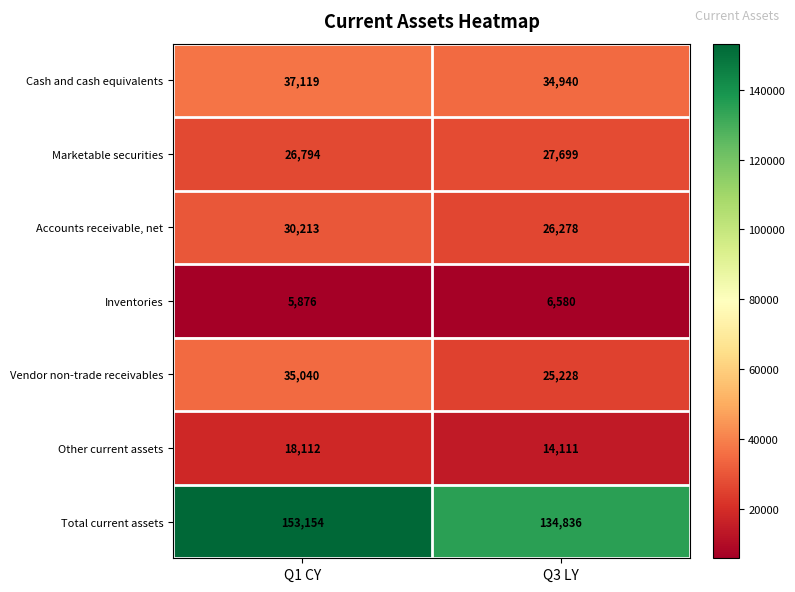

Reading right to left, extract all data points from this chart.

Cash and cash equivalents: Q3 LY=34940	Q1 CY=37119
Marketable securities: Q3 LY=27699	Q1 CY=26794
Accounts receivable, net: Q3 LY=26278	Q1 CY=30213
Inventories: Q3 LY=6580	Q1 CY=5876
Vendor non-trade receivables: Q3 LY=25228	Q1 CY=35040
Other current assets: Q3 LY=14111	Q1 CY=18112
Total current assets: Q3 LY=134836	Q1 CY=153154